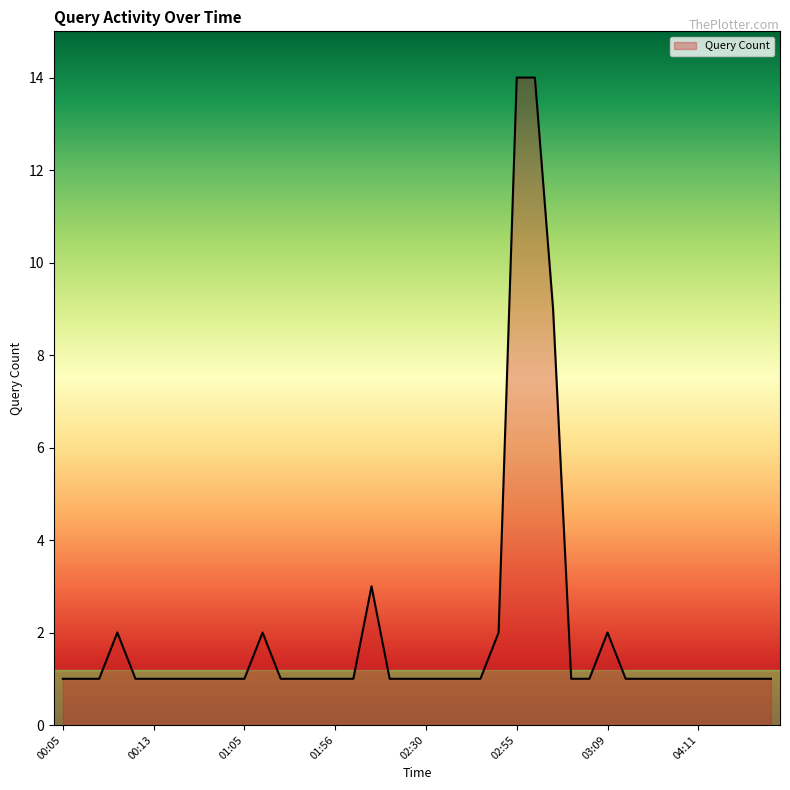

What is the difference between the maximum and minimum values?

13